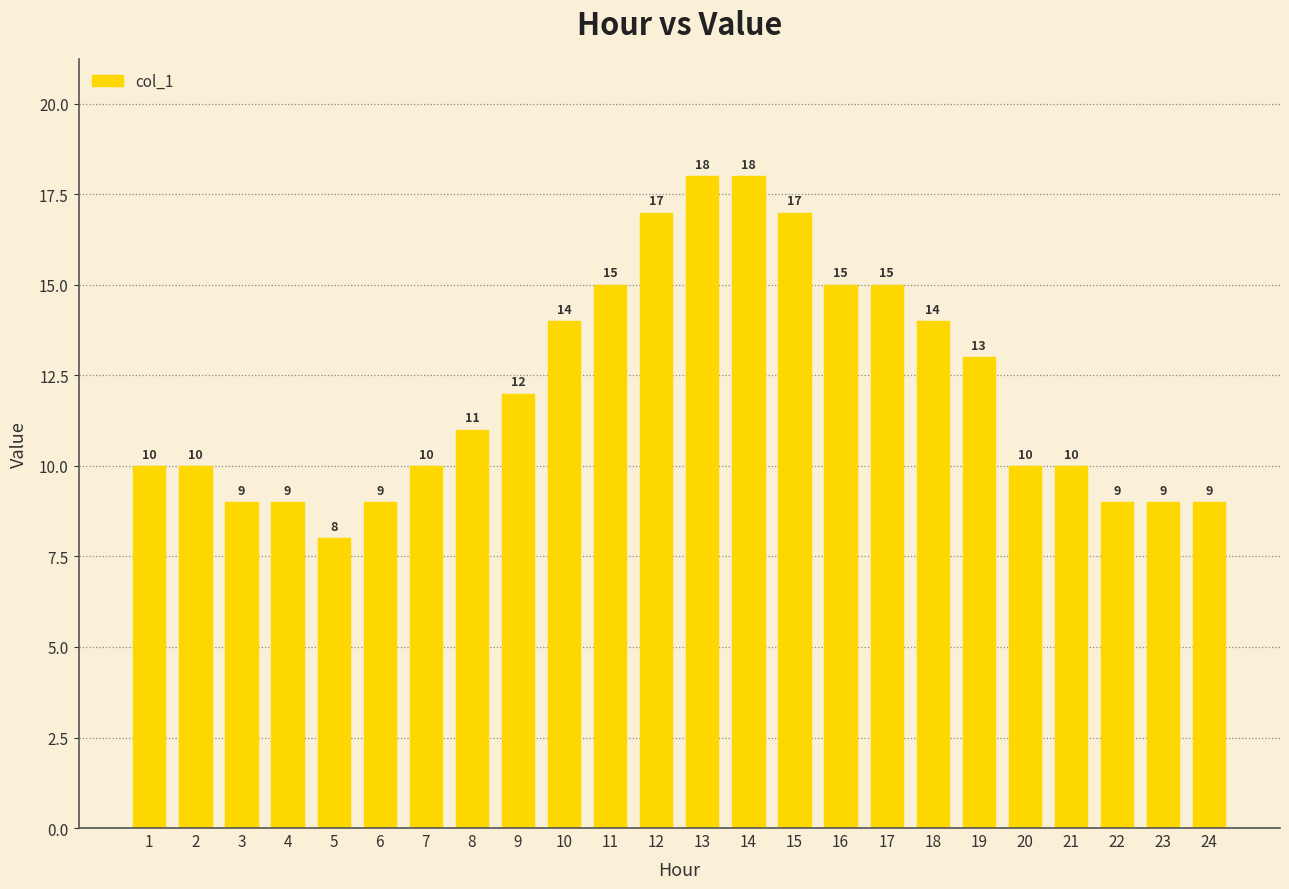

Reading right to left, transcribe all the data shown in this chart.

24=9	23=9	22=9	21=10	20=10	19=13	18=14	17=15	16=15	15=17	14=18	13=18	12=17	11=15	10=14	9=12	8=11	7=10	6=9	5=8	4=9	3=9	2=10	1=10